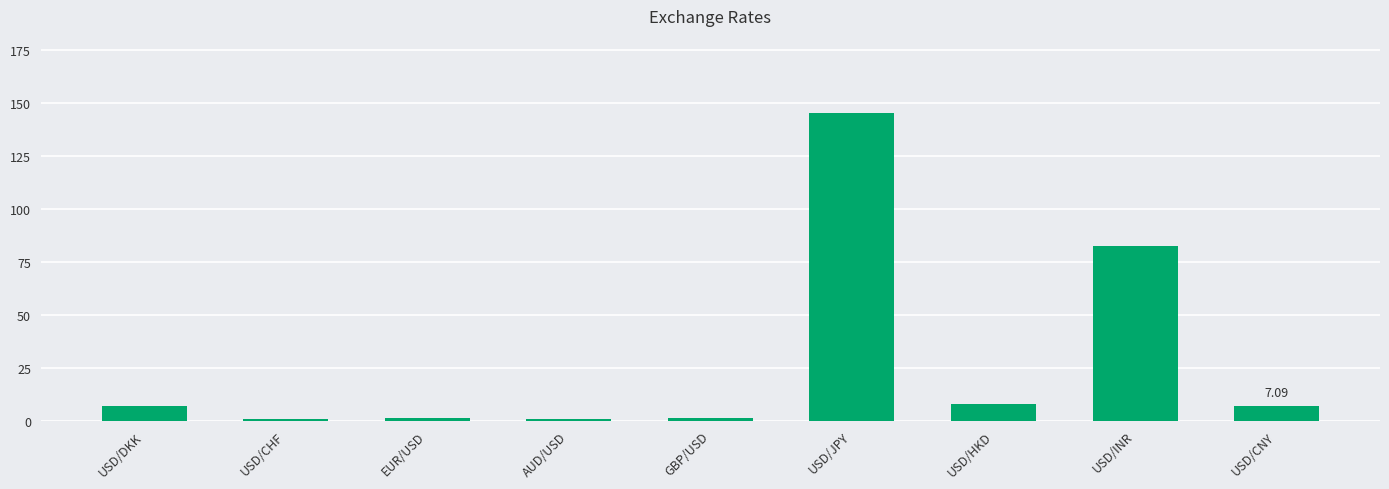

At which label is the value closest to 72?

USD/INR